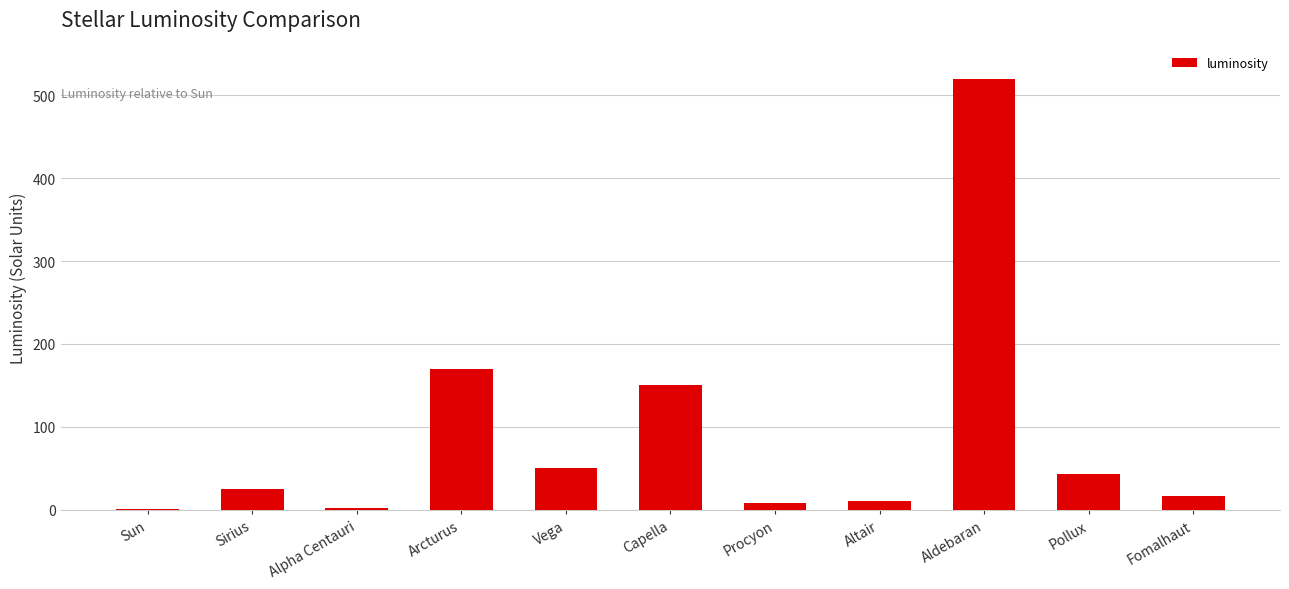

The chart shows a value of 520.0 at Aldebaran. True or false?

True